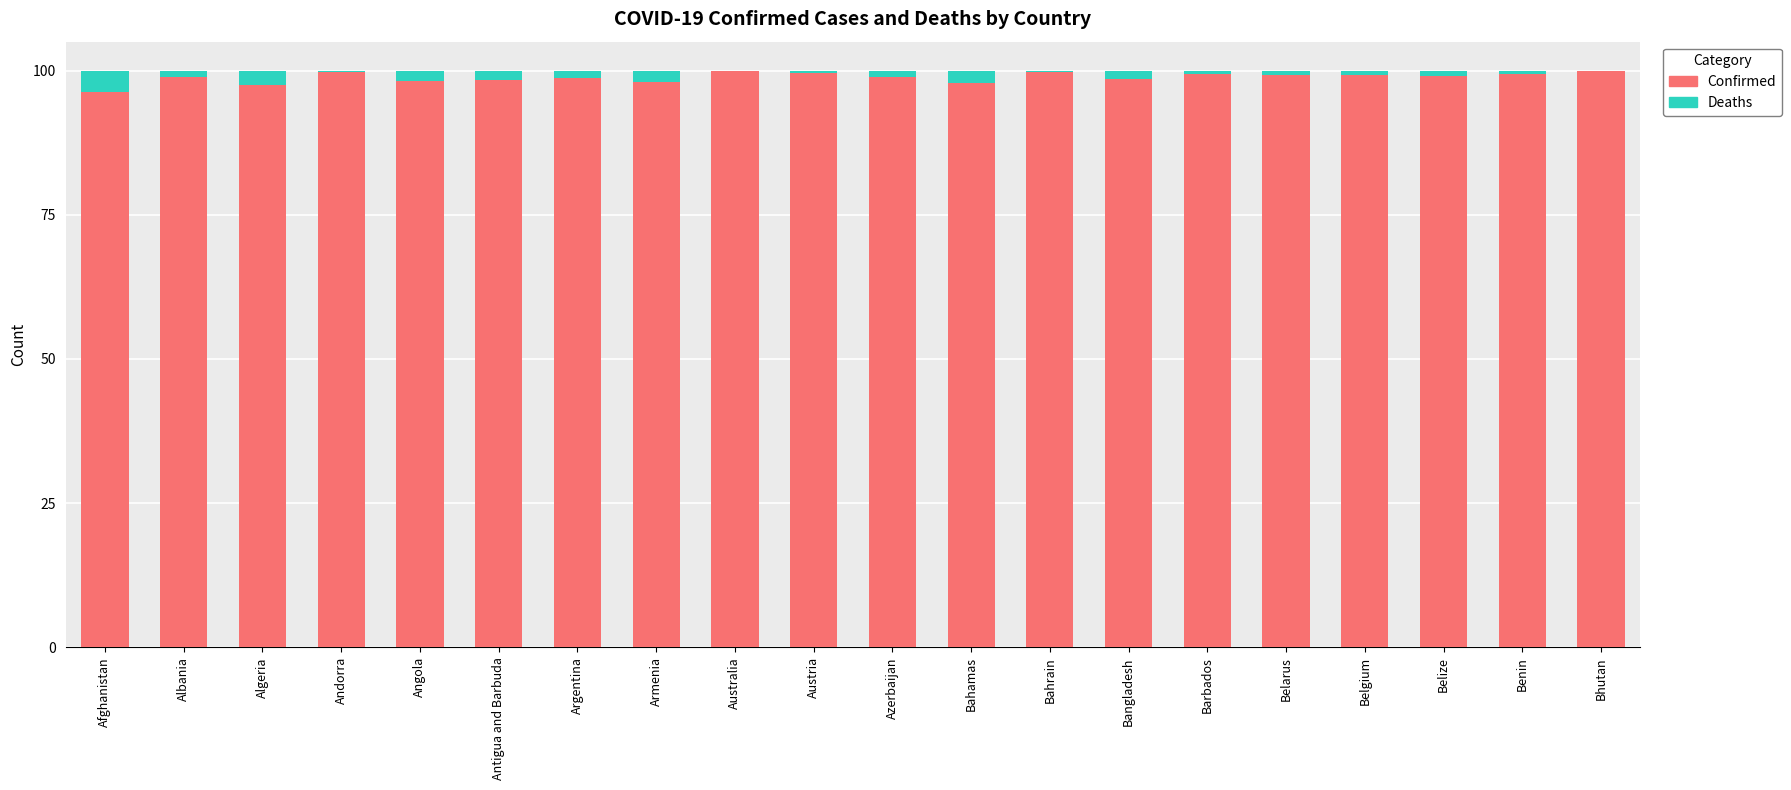

Are the bars grouped side by side (vs. stacked)?

No